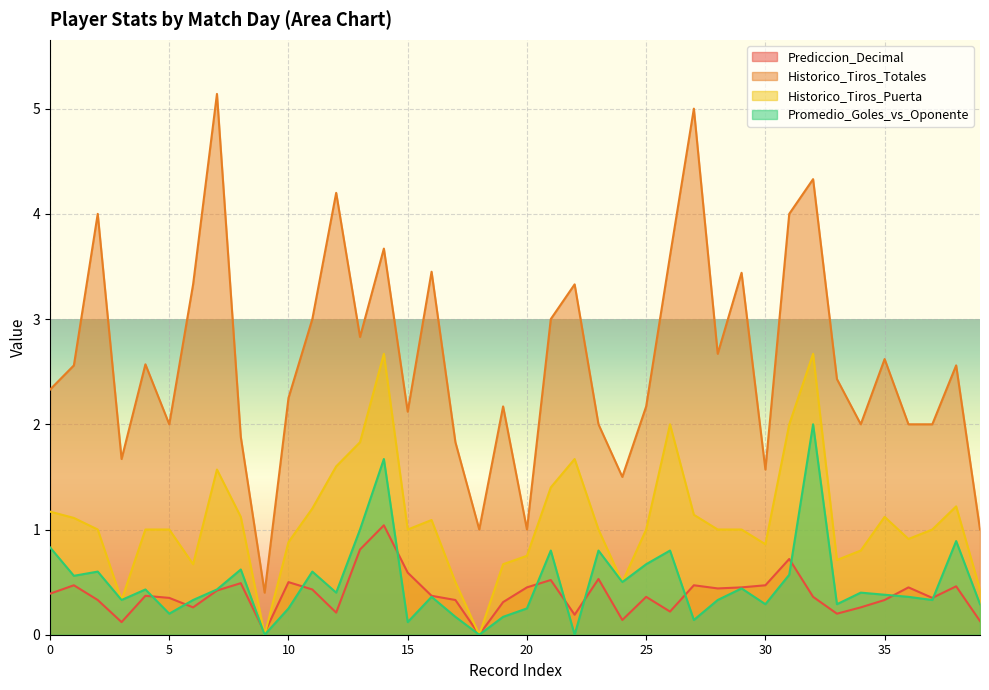

What is the highest value of the Promedio_Goles_vs_Oponente series?

2.0